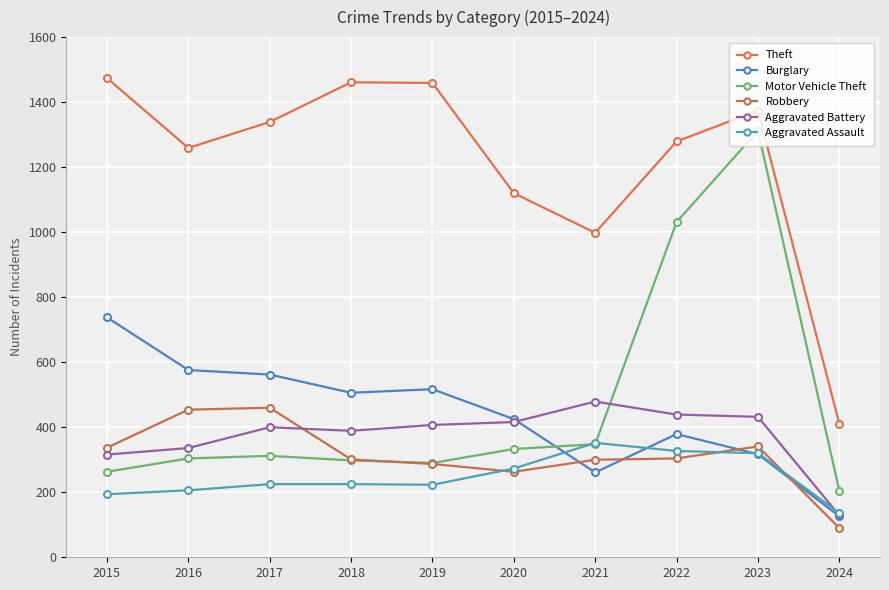

Rank the categories by Aggravated Battery value from lowest to highest.

2024, 2015, 2016, 2018, 2017, 2019, 2020, 2023, 2022, 2021